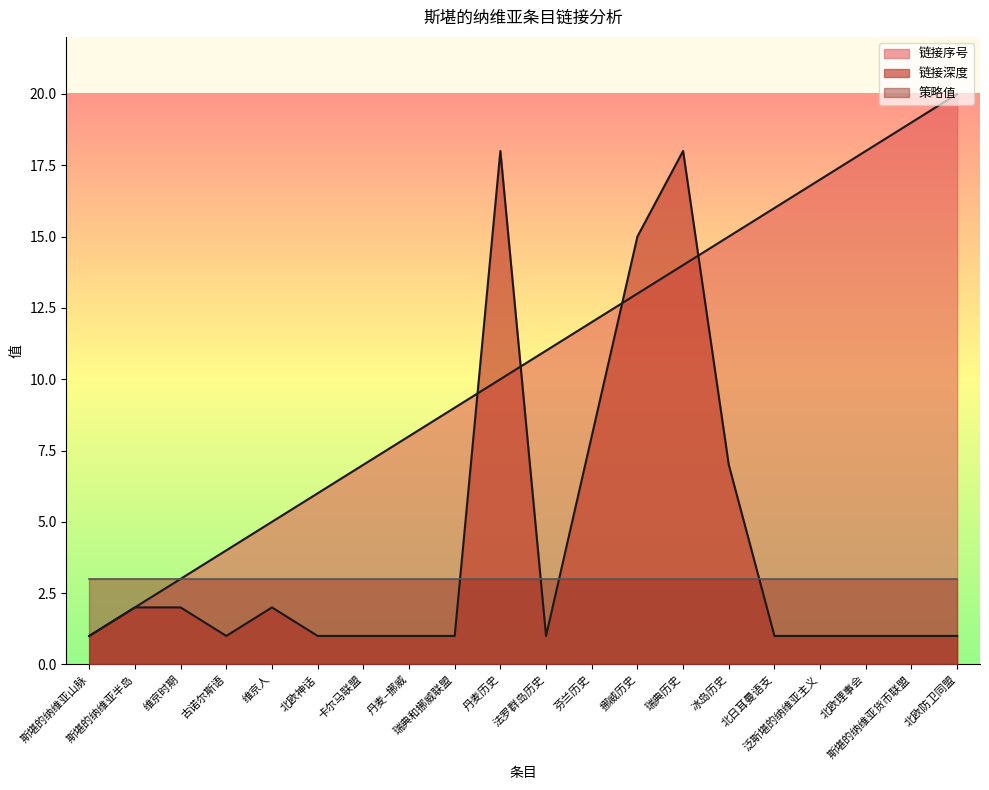

List the series in order of their peak value, highest first.

链接序号, 链接深度, 策略值